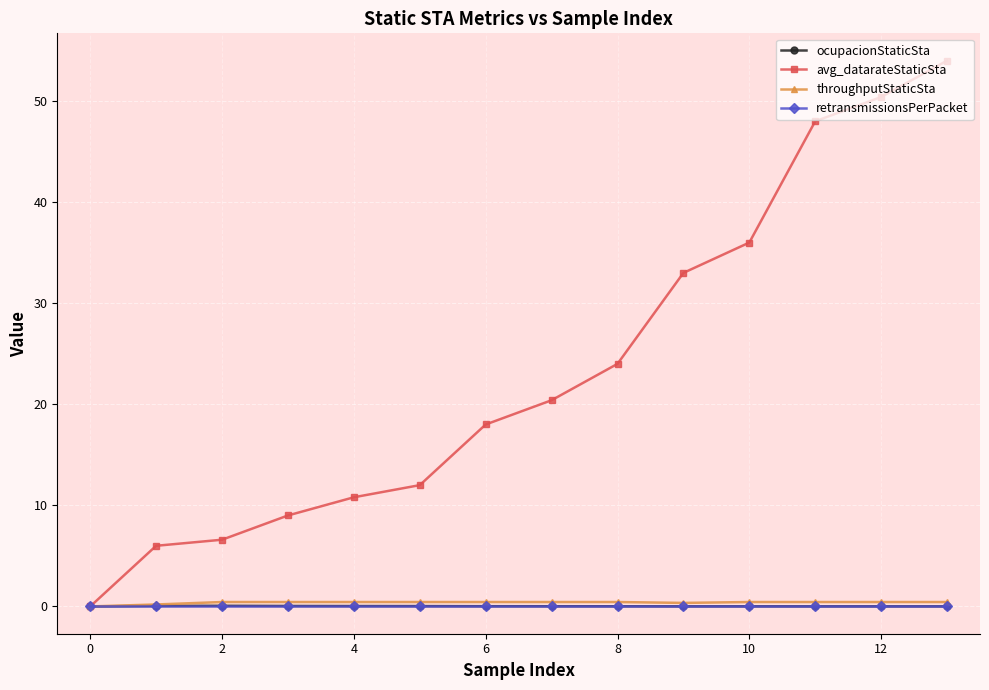

True or false: avg_datarateStaticSta has more than 2 points higher than both neighbors.

False